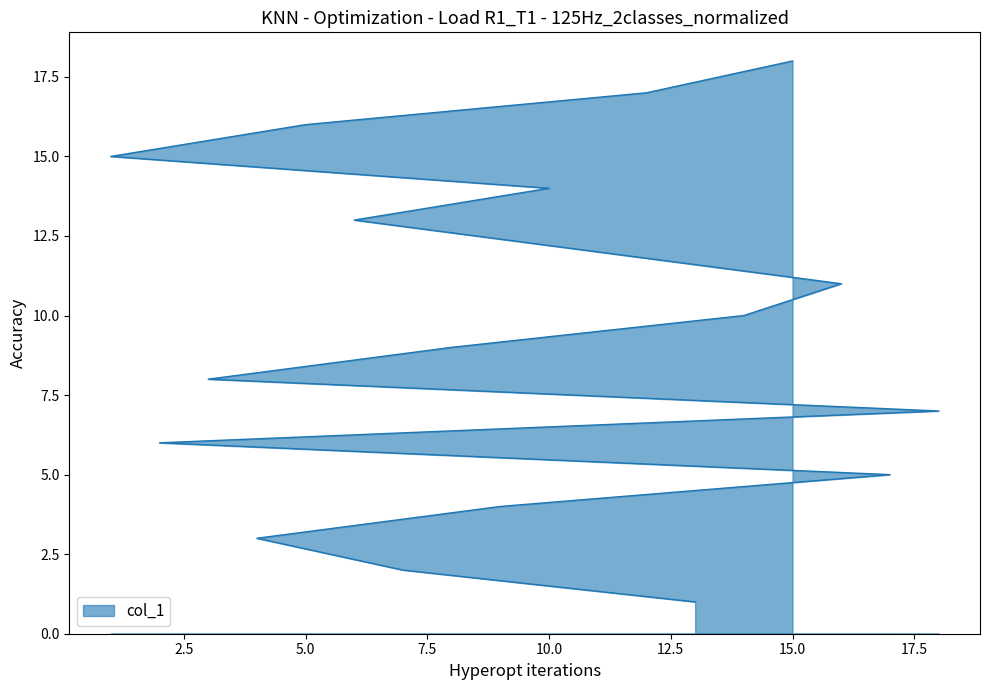

How many distinct data groups are displayed?

1